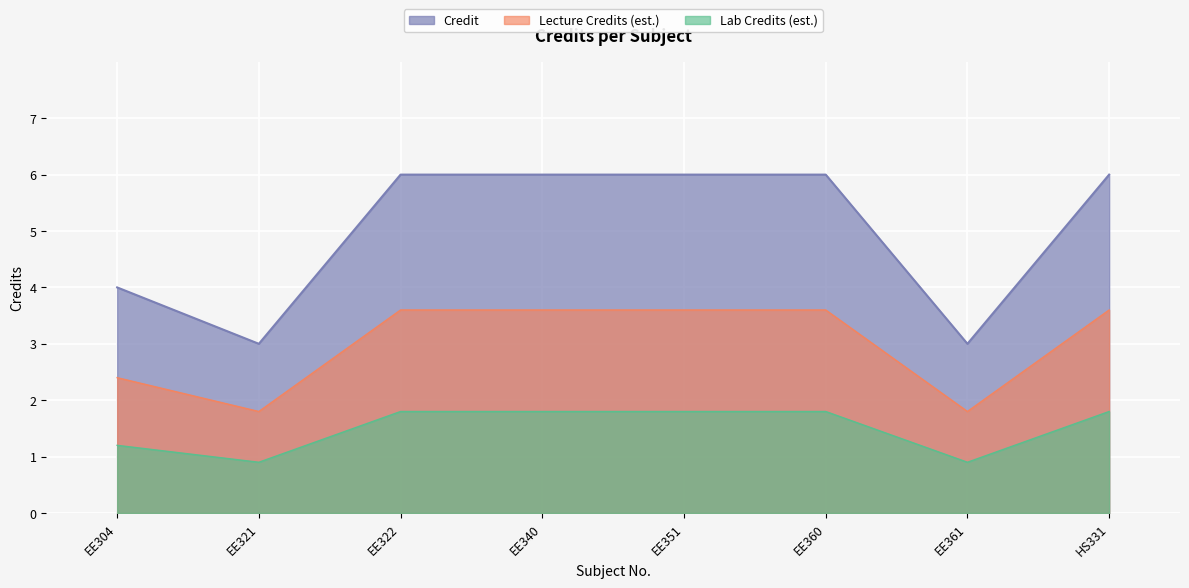

Is it true that the value at EE361 is 3?

True